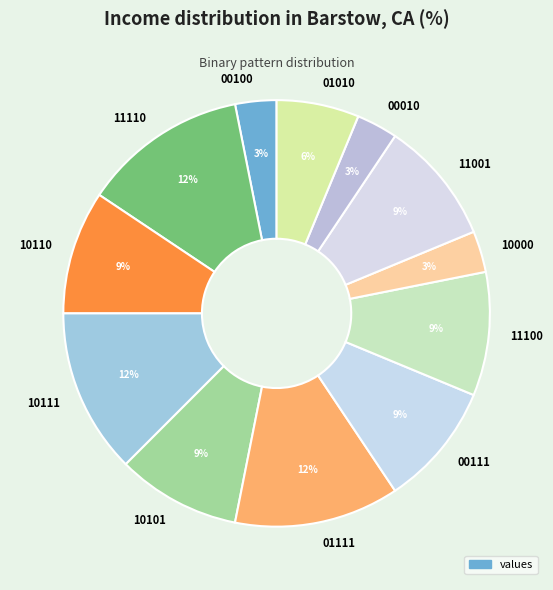

Do 10110 and 01010 together represent more than half of the pie?

No